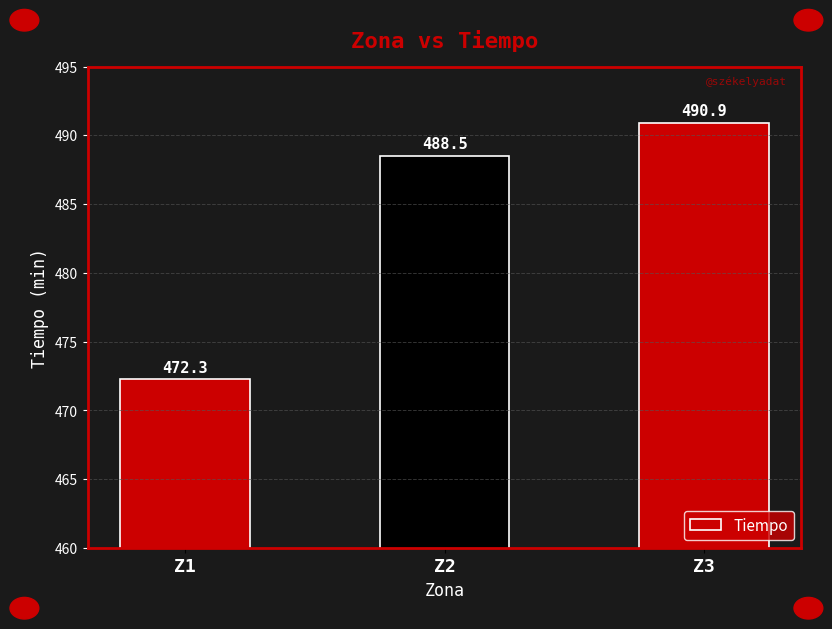

Reading left to right, list all the values displayed in this chart.

Z1=472.3	Z2=488.5	Z3=490.9